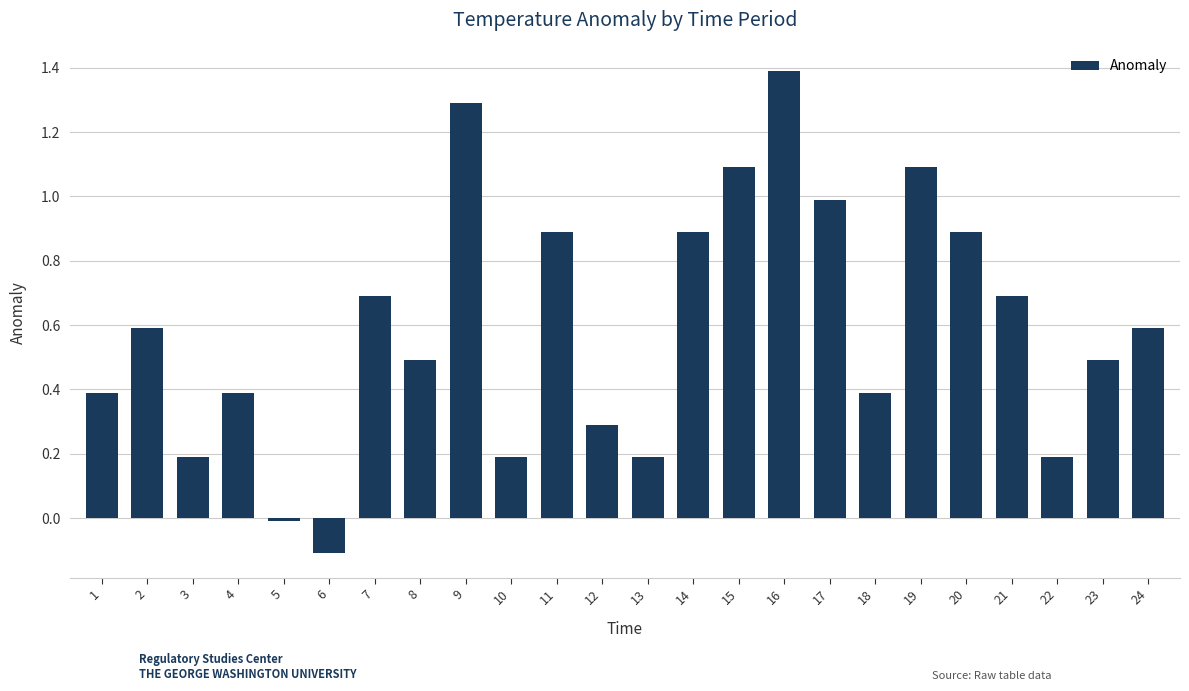

How many values are below zero?

2